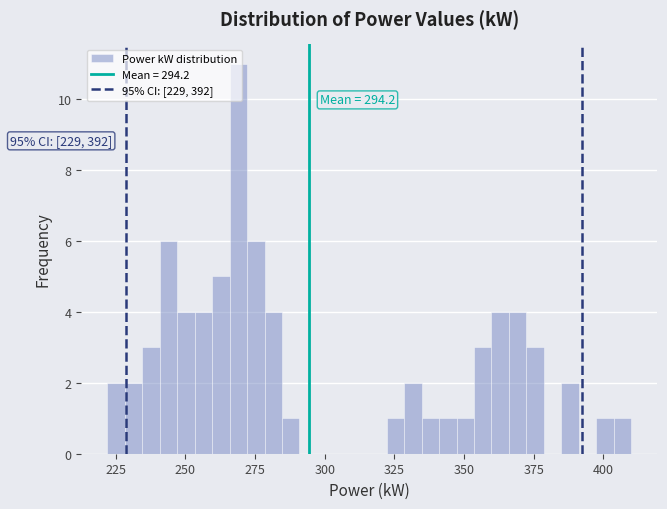

Around what value on the x-axis is the tallest bar? Give the approximate position of its centre, as read against the axis.

270